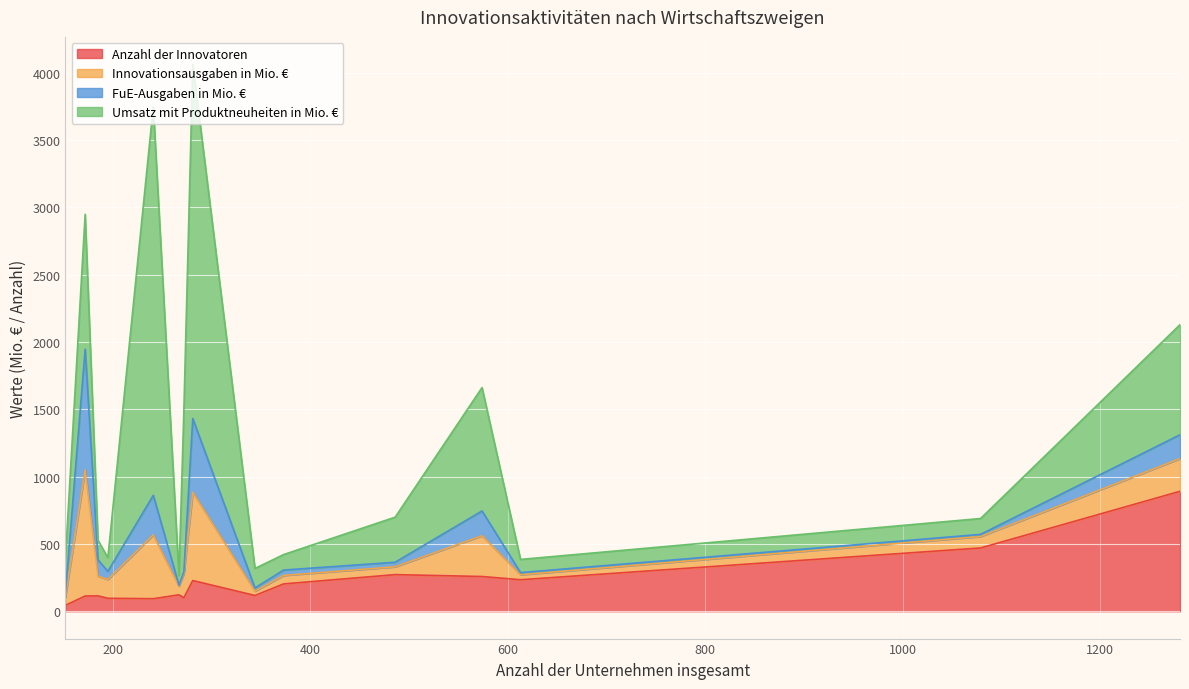

How many lines are shown in the chart?

4